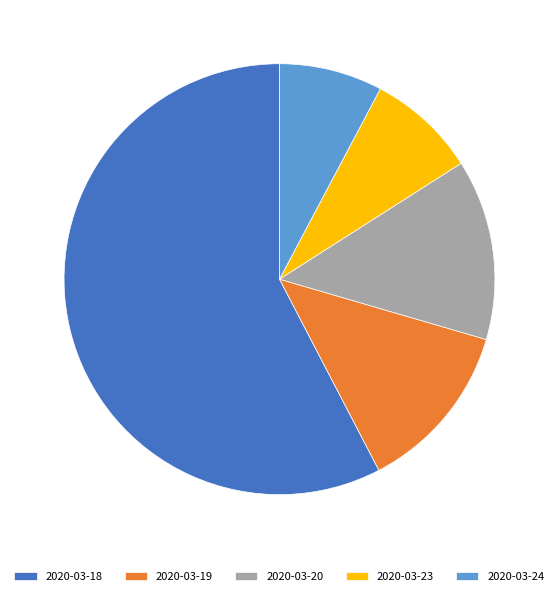

What is the largest slice in the pie chart?

2020-03-18